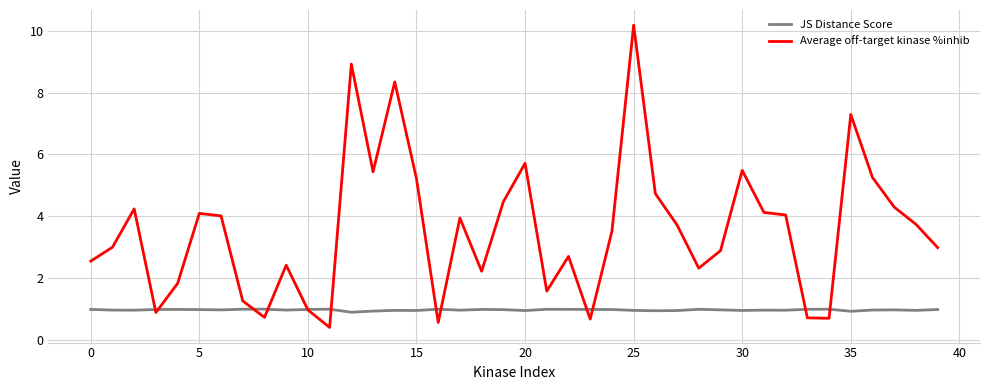

Which series has the largest total across all categories?

Average off-target kinase %inhib